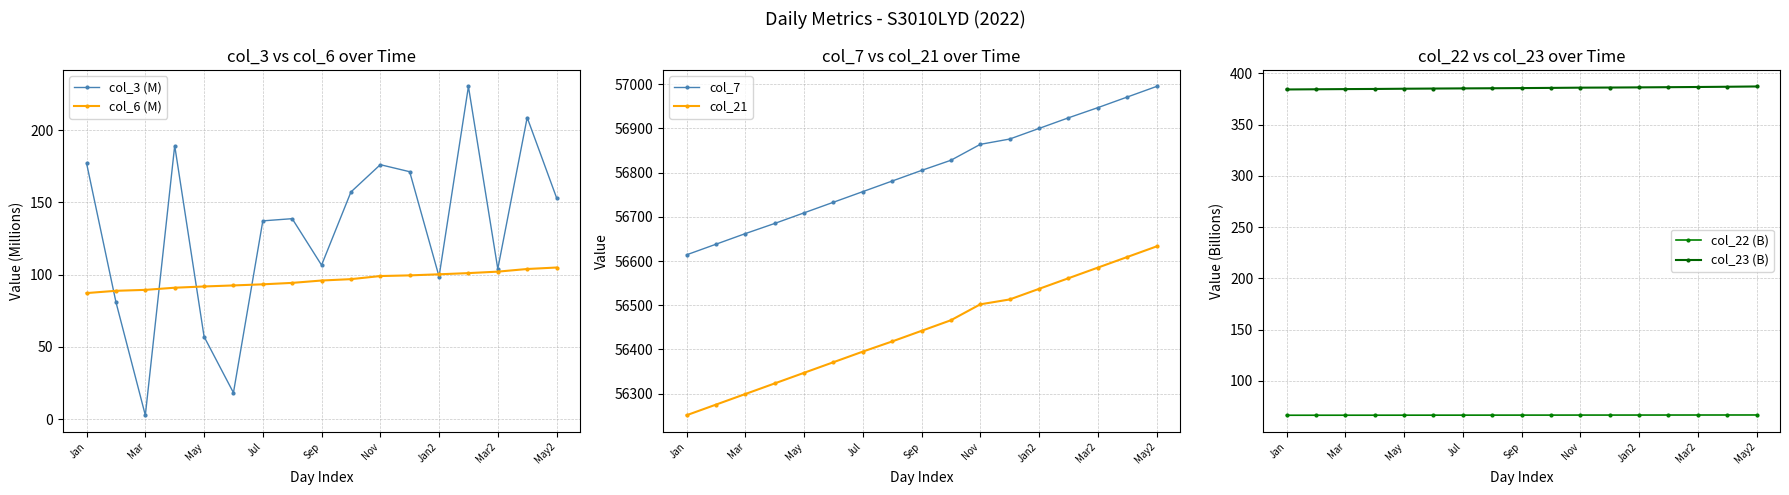

At which label is col_21 closest to 56442?

Sep